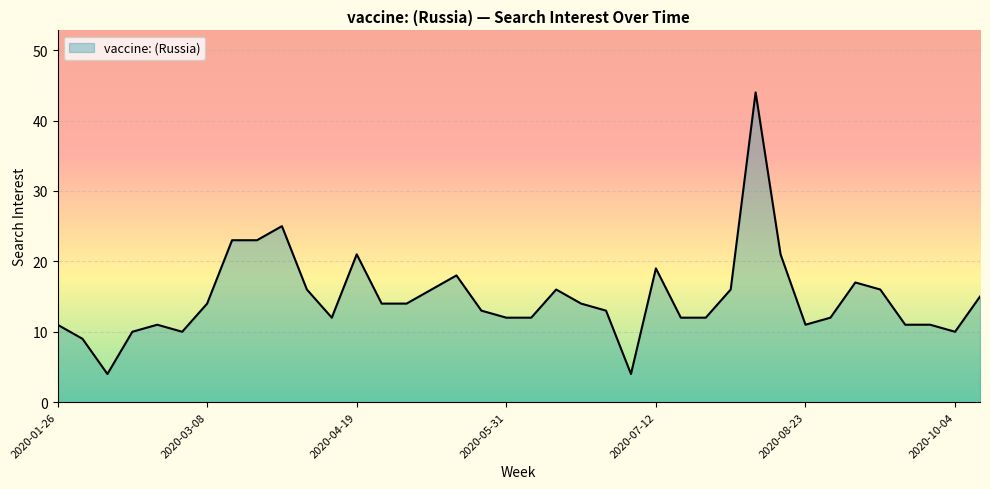

What is the minimum value shown in the chart?

4